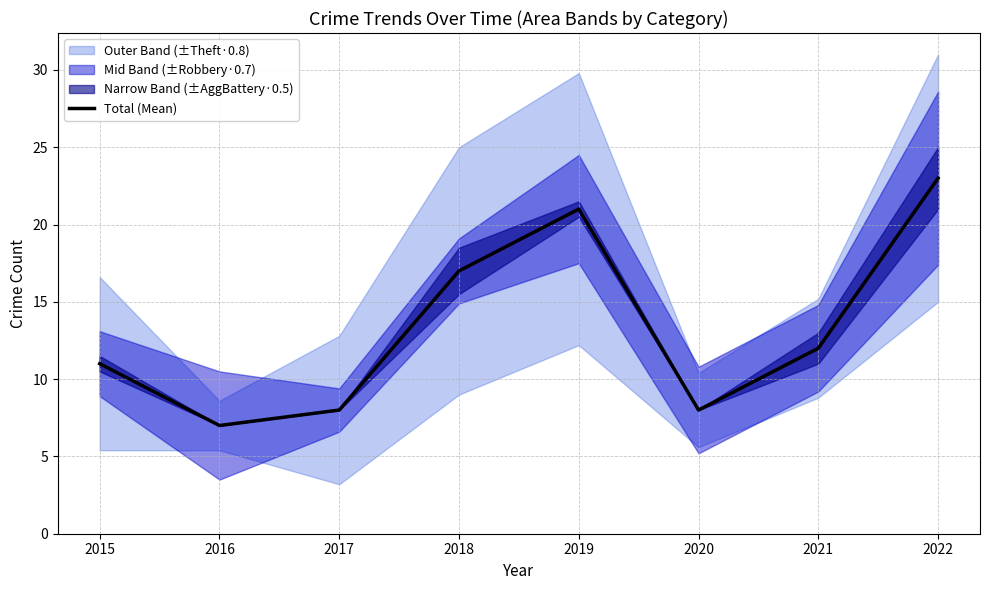

What is the change in value from 2015 to 2020?

-3